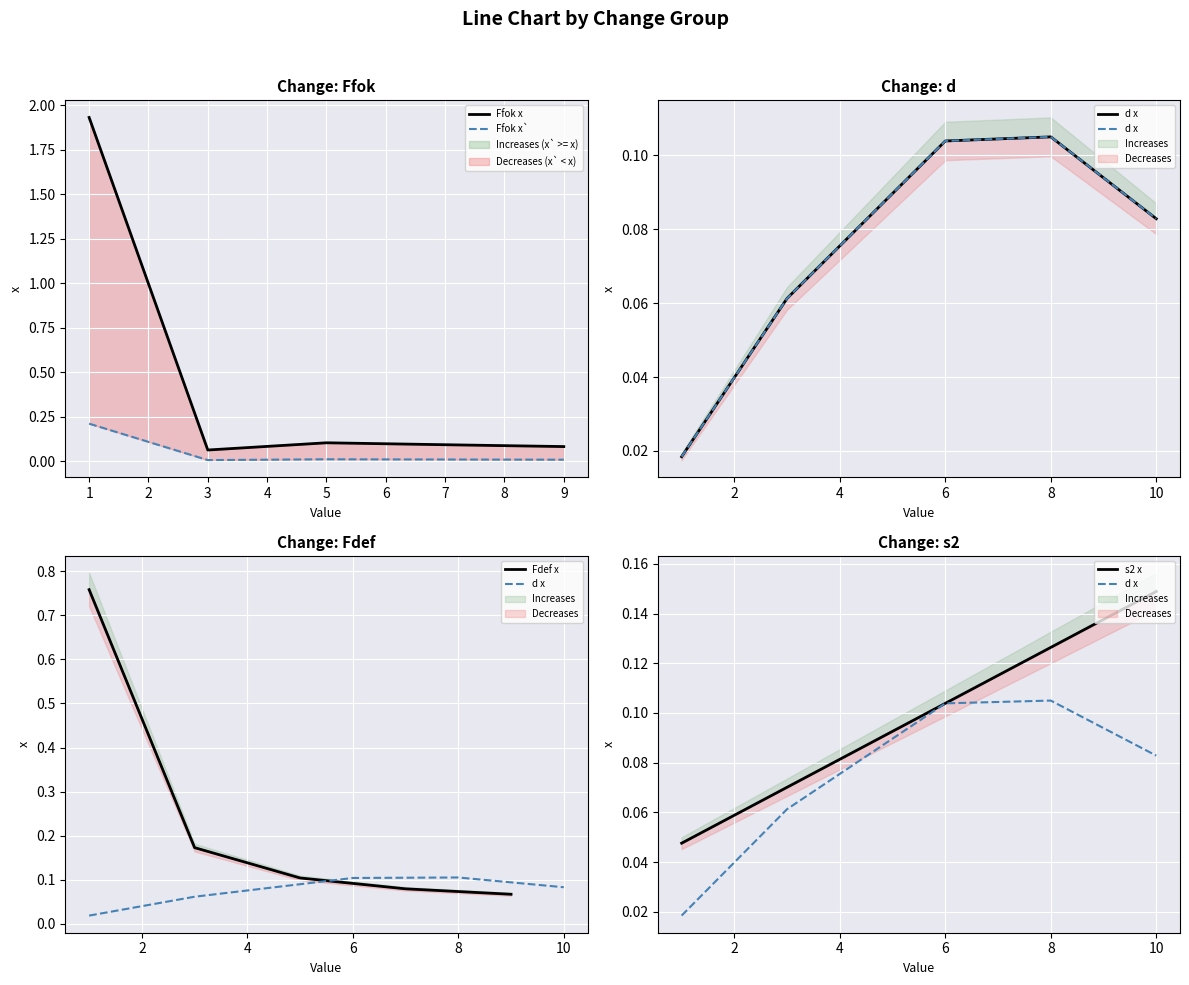

What is the difference between the maximum and minimum values in the Ffok x` series?

0.2